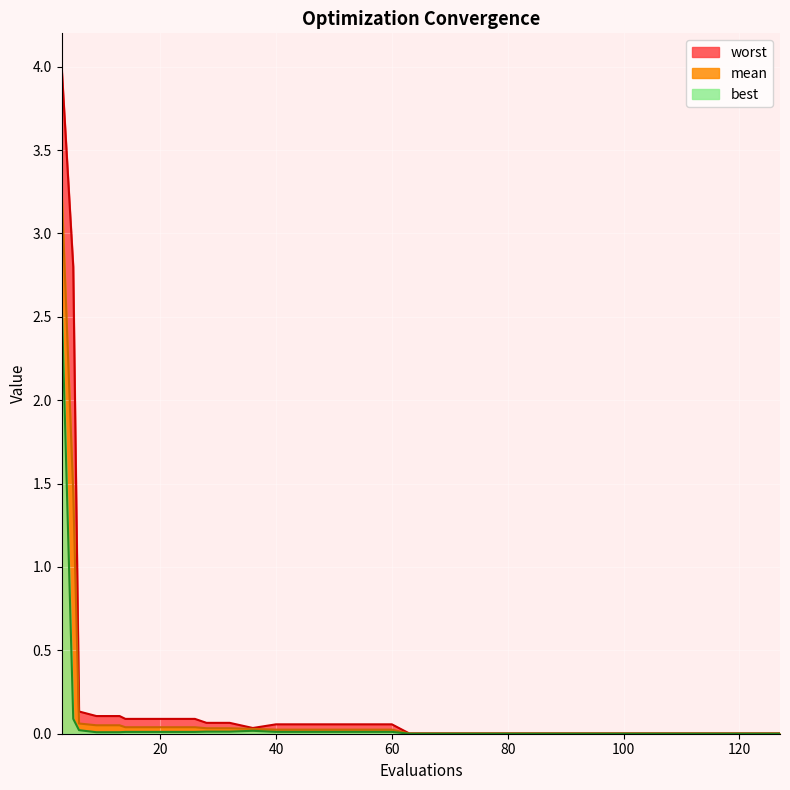

Rank the series by their maximum value, from highest to lowest.

worst, mean, best